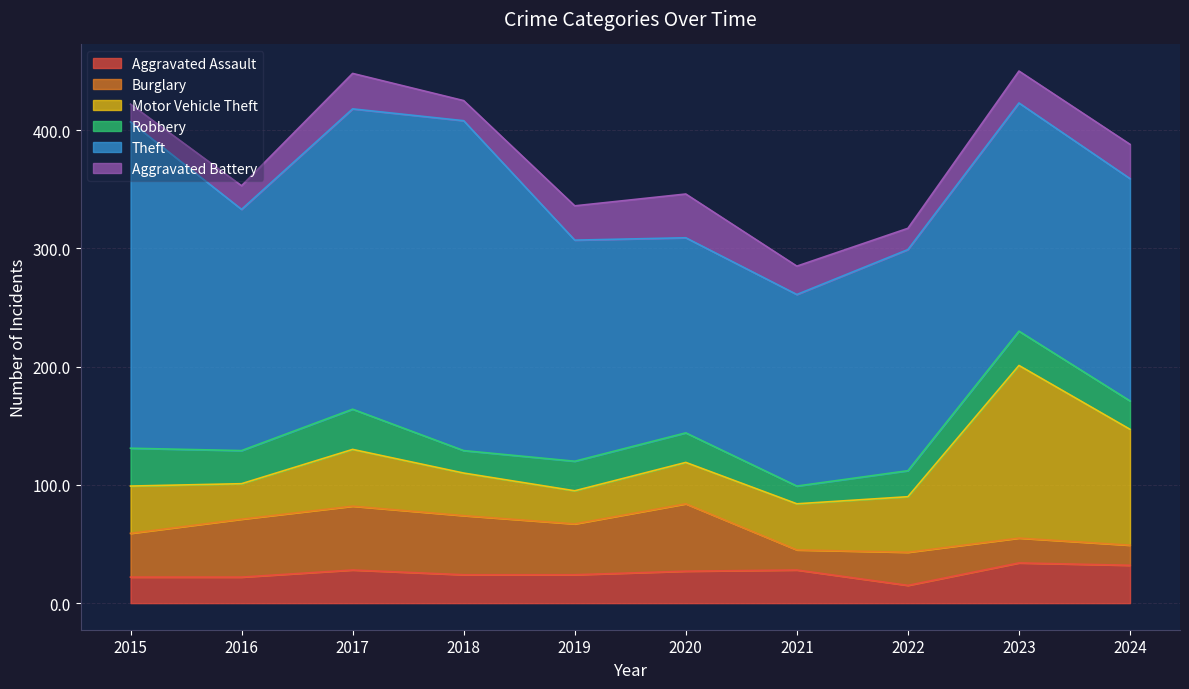

What is the difference between the second highest and minimum values in the Aggravated Assault series?

17